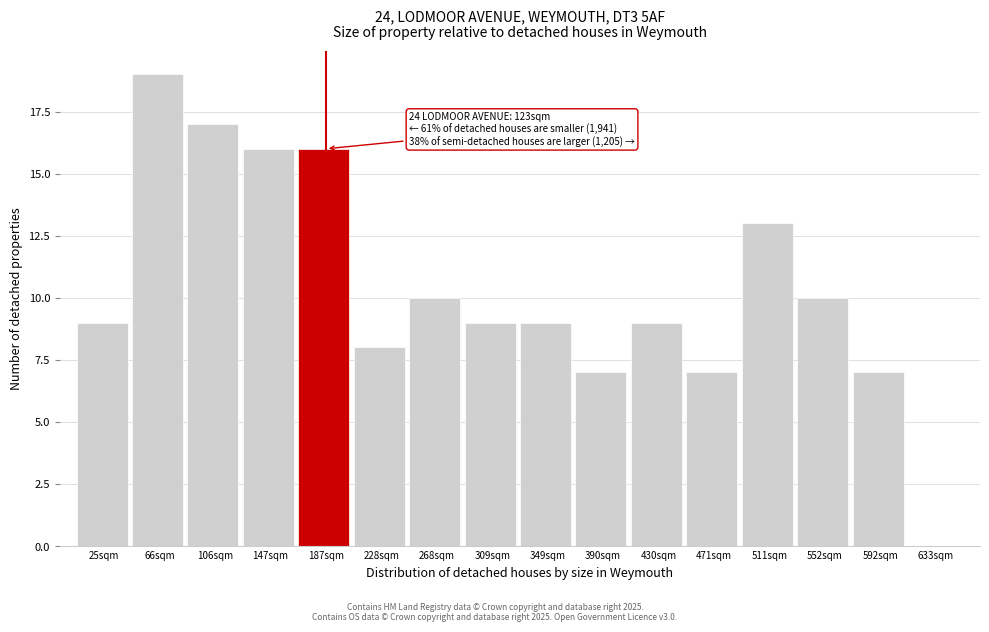

Reading left to right, transcribe all the data shown in this chart.

25sqm=9	66sqm=19	106sqm=17	147sqm=16	187sqm=16	228sqm=8	268sqm=10	309sqm=9	349sqm=9	390sqm=7	430sqm=9	471sqm=7	511sqm=13	552sqm=10	592sqm=7	633sqm=0